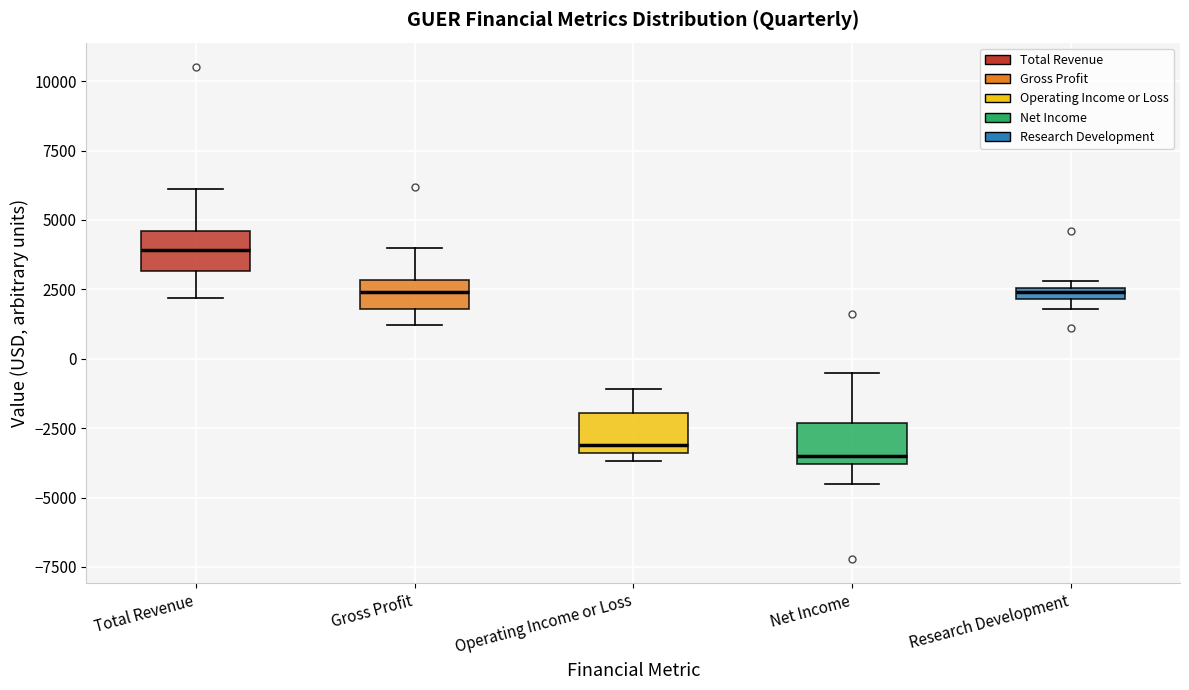

Where does the upper whisker of the box for Total Revenue end on the y-axis? The values are not printed on the chart, so give them approximately, as read against the axis.

6000